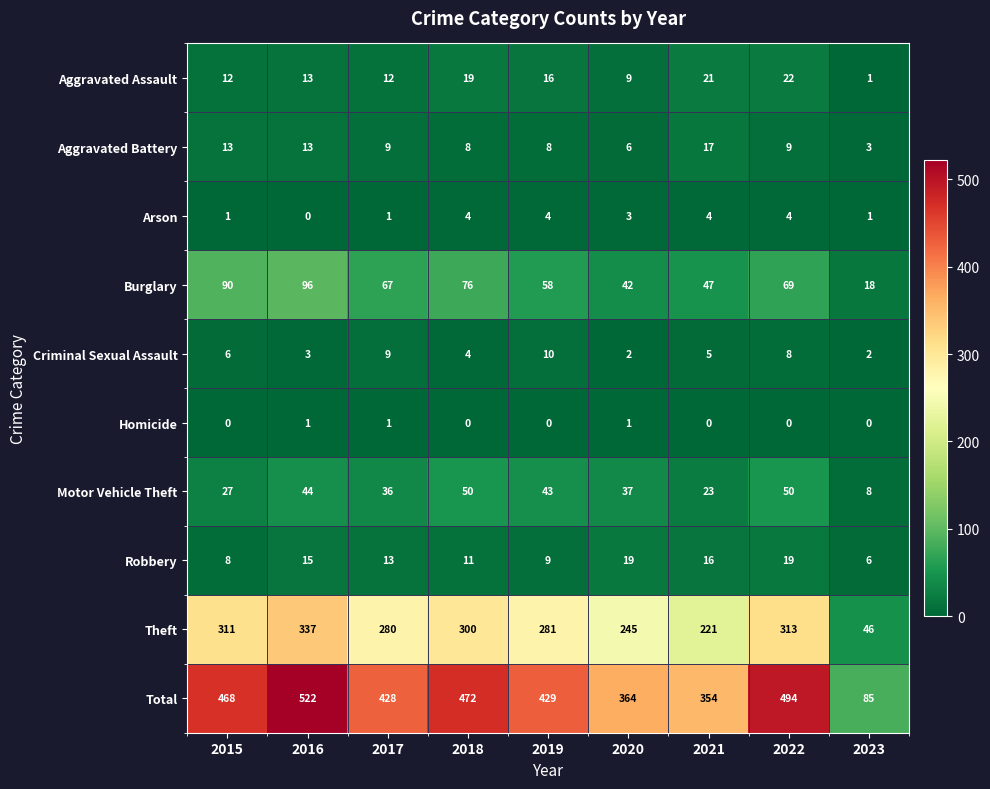

What is the difference between the maximum and second lowest values in the Criminal Sexual Assault series?

8